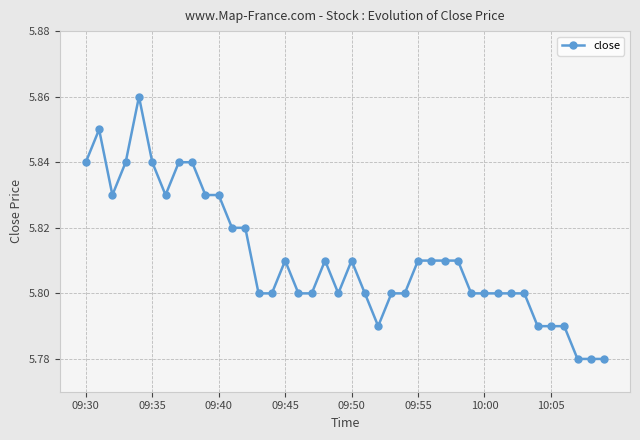

What is the sum of all values?

232.4